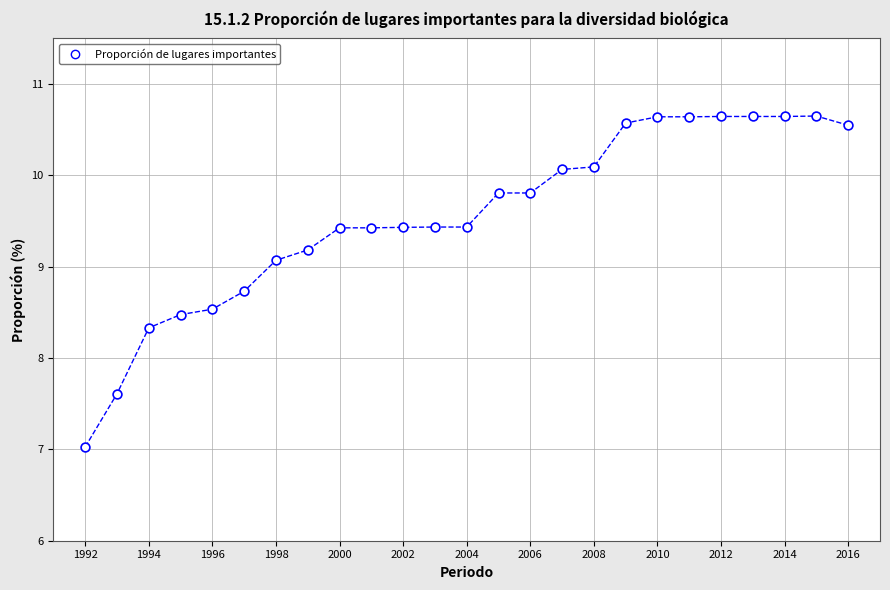

What is the range of X values (max minus min)?

24.0